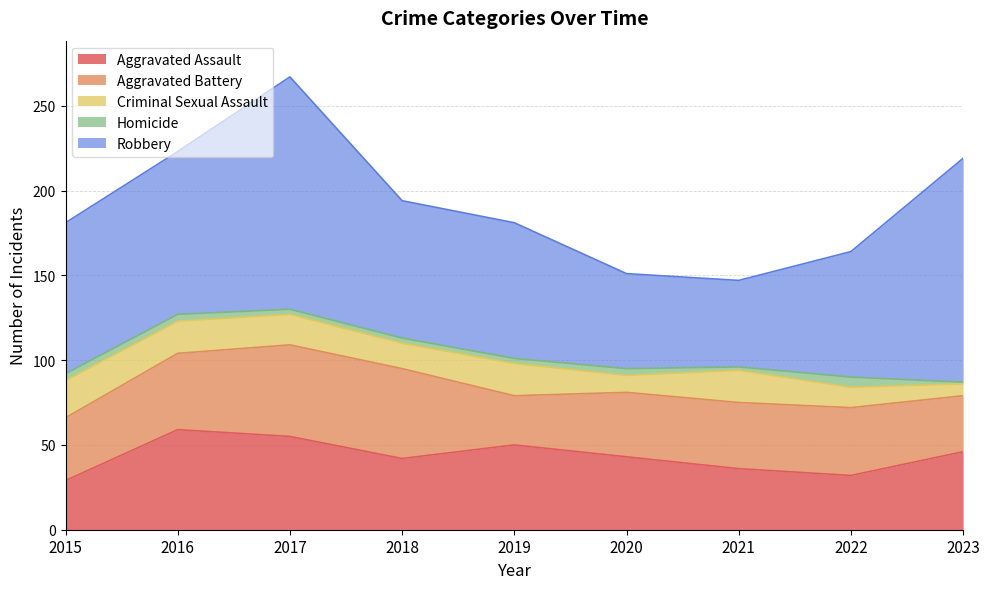

What is the difference between the Homicide values at 2017 and 2015?

1